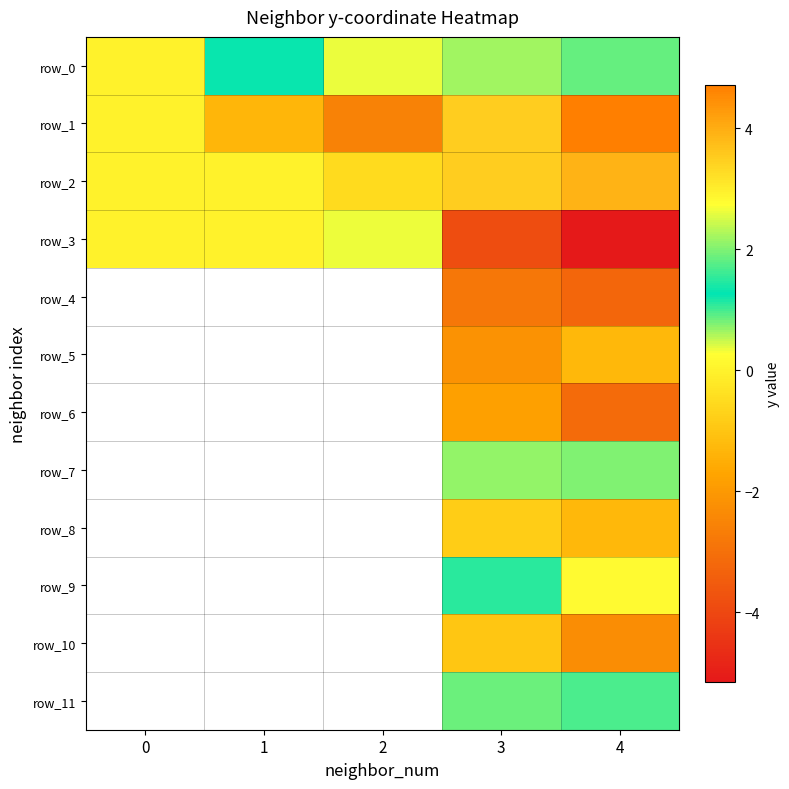

At how many categories does at least one series exceed -2?

5